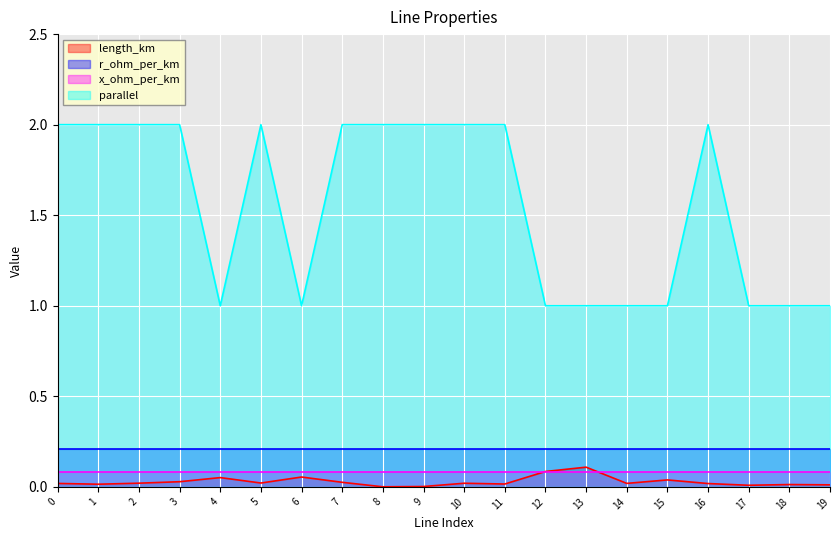

Read the parallel value at 17.

1.0